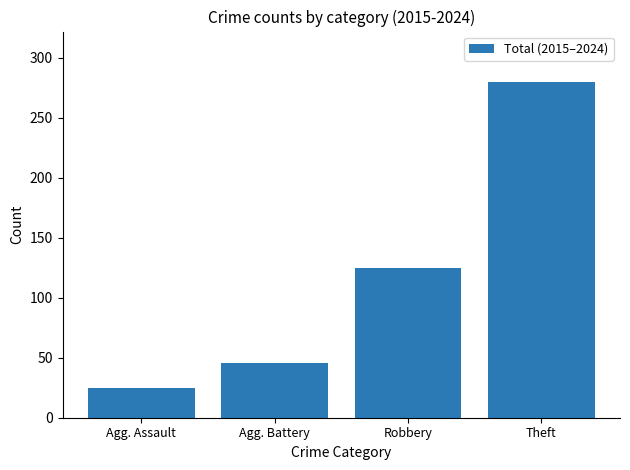

What is the approximate value at Agg. Battery?

46